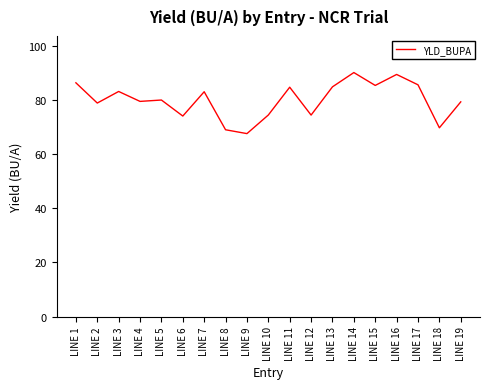

What is the maximum value shown in the chart?

90.1